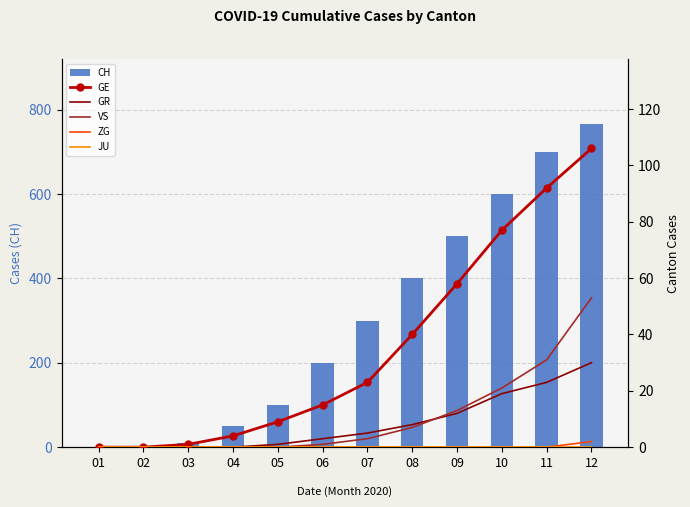

Are the bars horizontal?

No